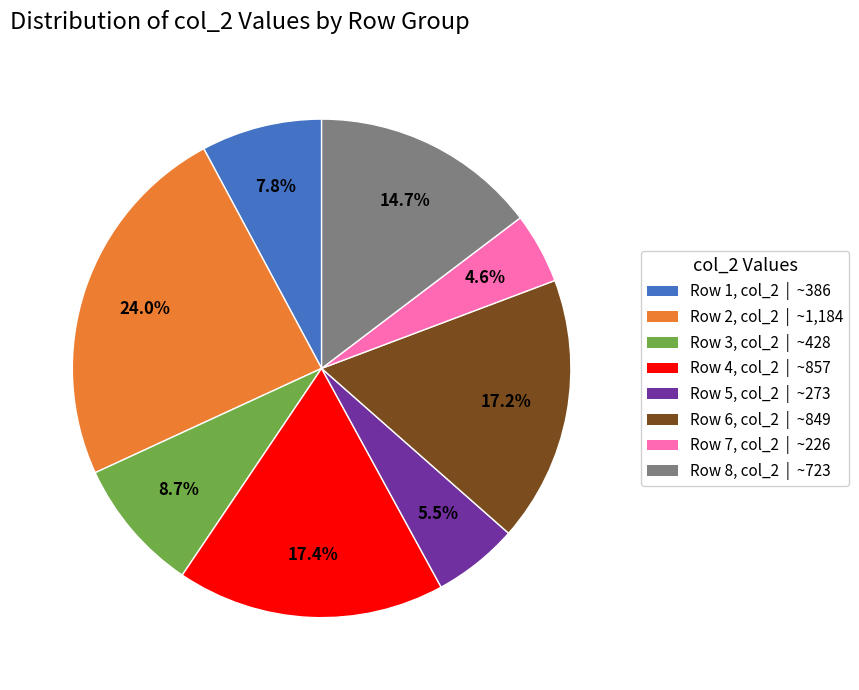

Which slice is the largest?

Row 2